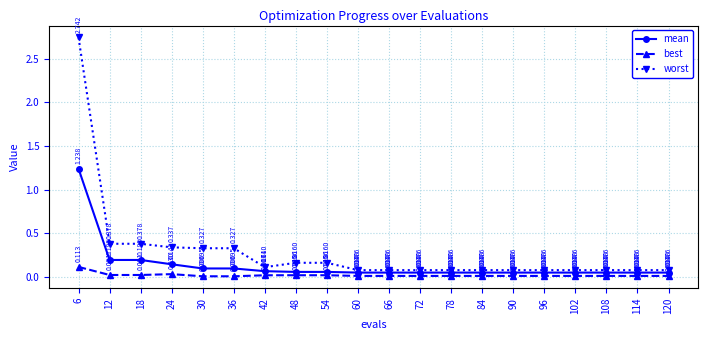

Which series has the largest total across all categories?

worst